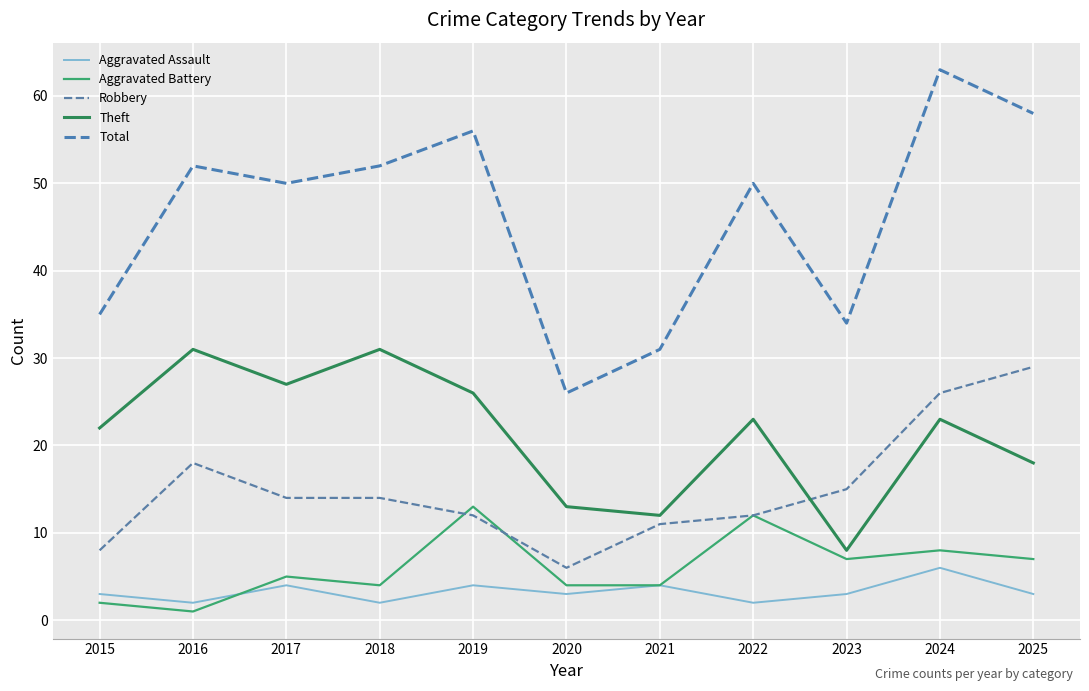

What is the minimum value for Aggravated Assault?

2